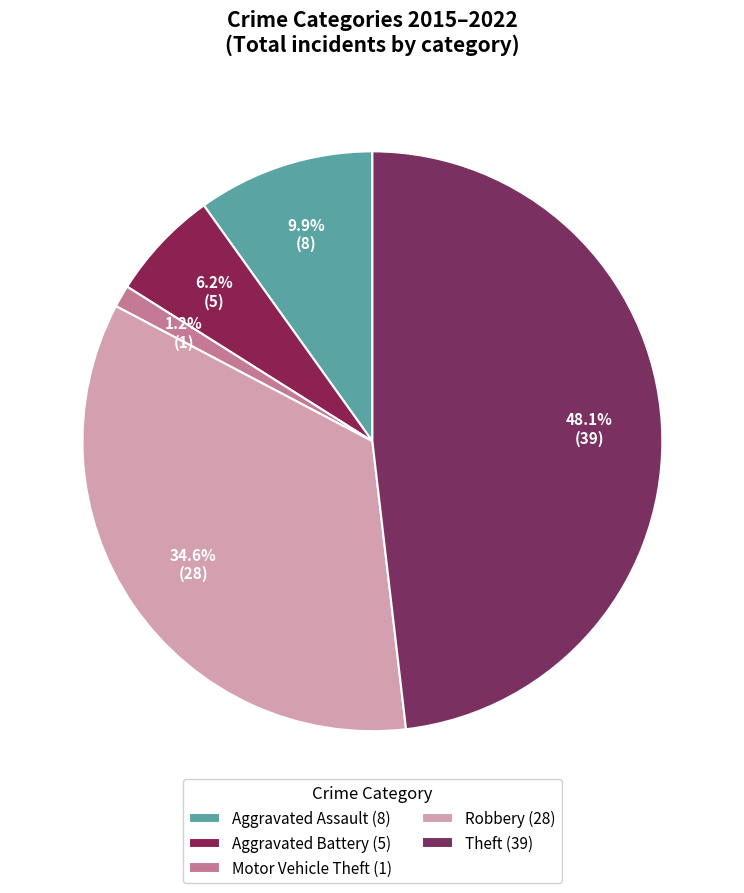

Is there a majority slice in this chart?

No